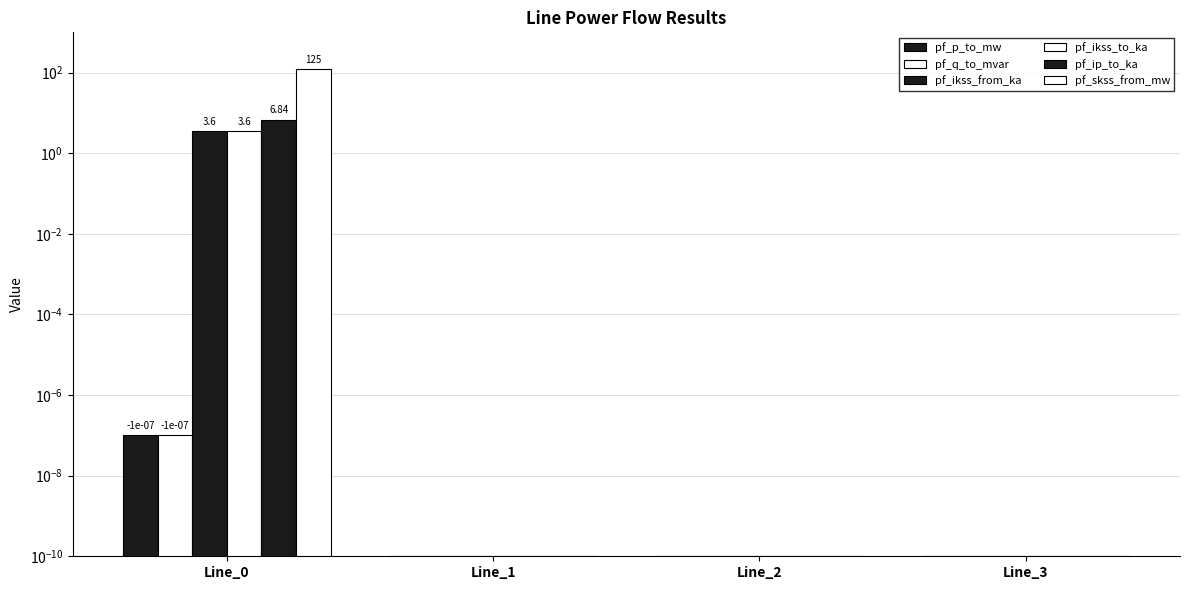

The pf_ikss_from_ka series shows 0.0 at Line_2. True or false?

True